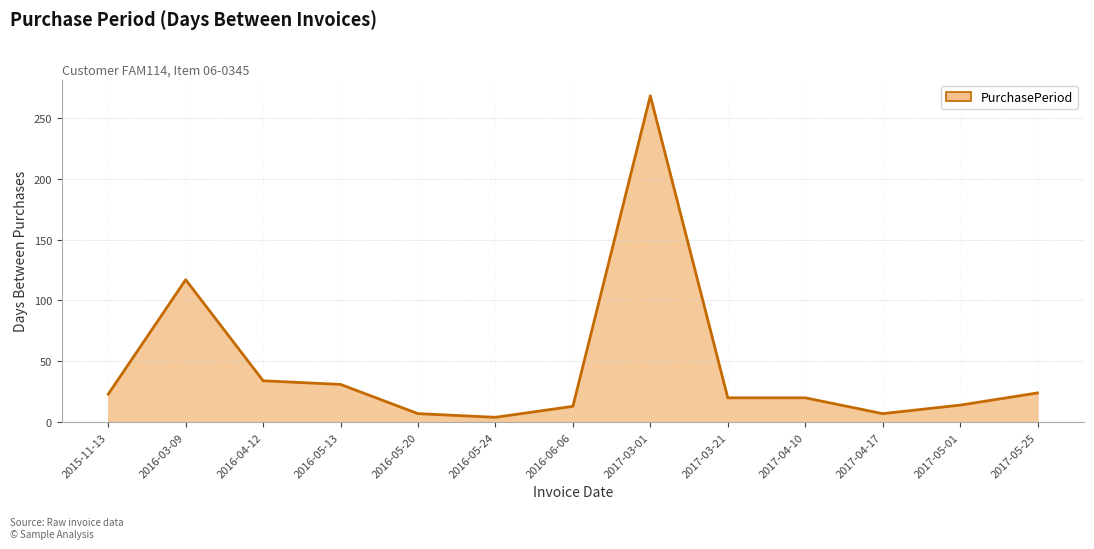

Where is the first local minimum?

2016-05-24